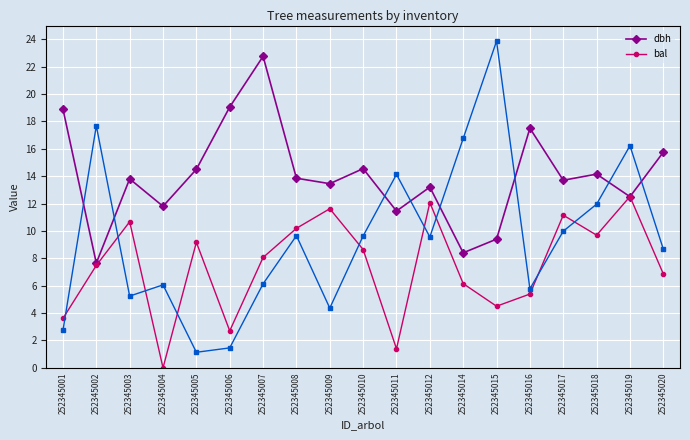

Read the dbh value at 252345019.

12.5